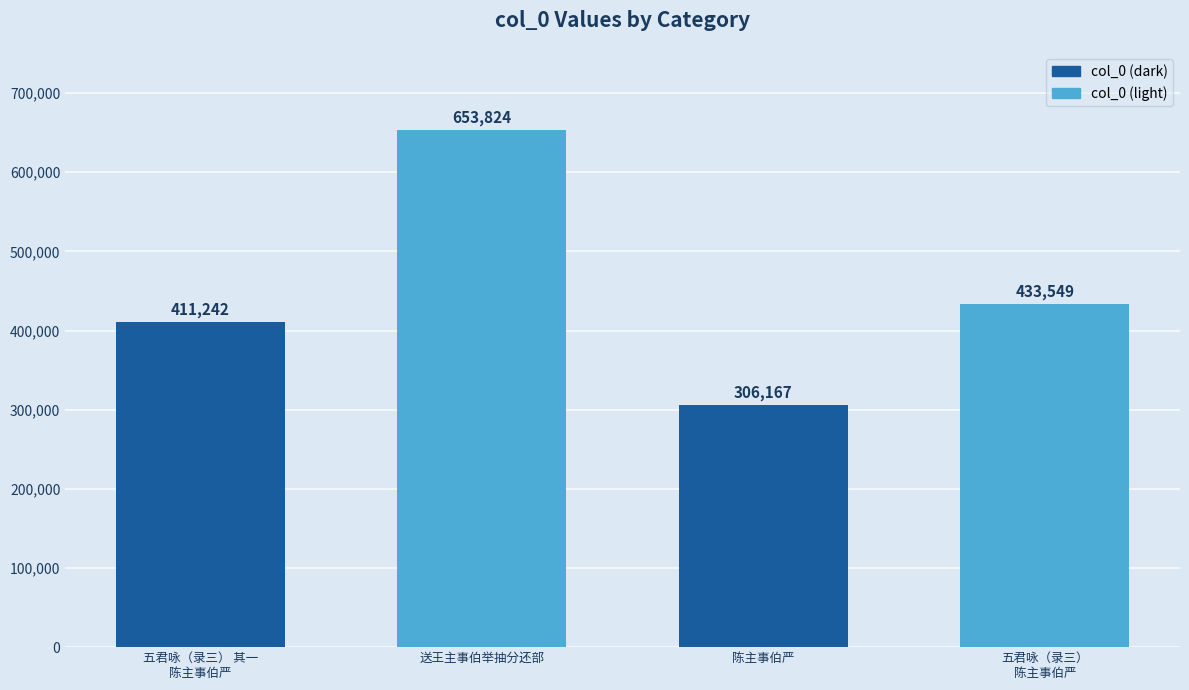

At which label is the value closest to 479995?

五君咏（录三）
陈主事伯严